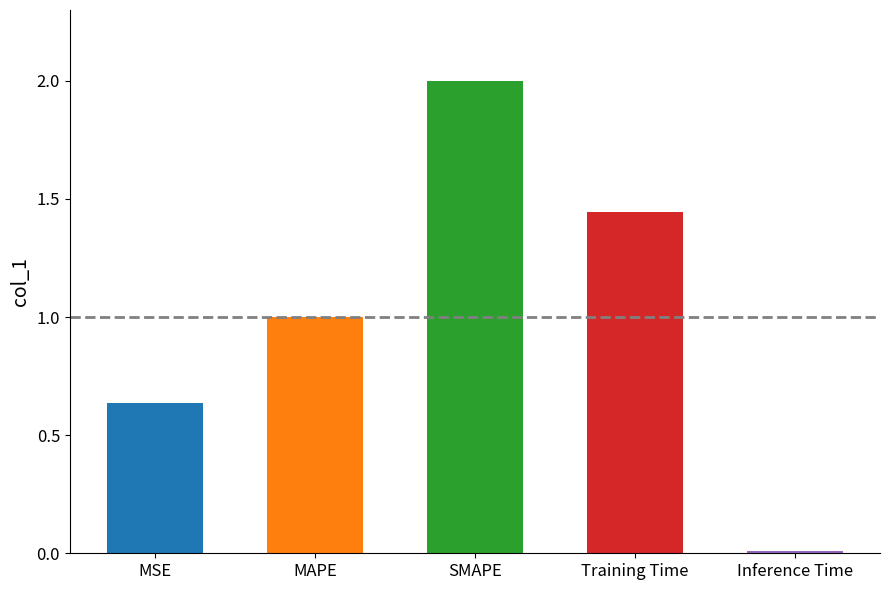

Count the number of data series in this chart.

1